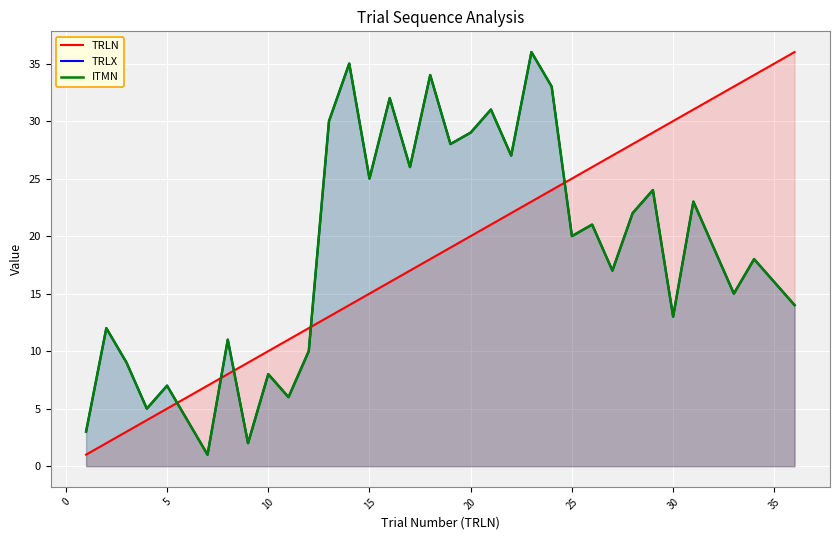

What is the minimum value for ITMN?

1